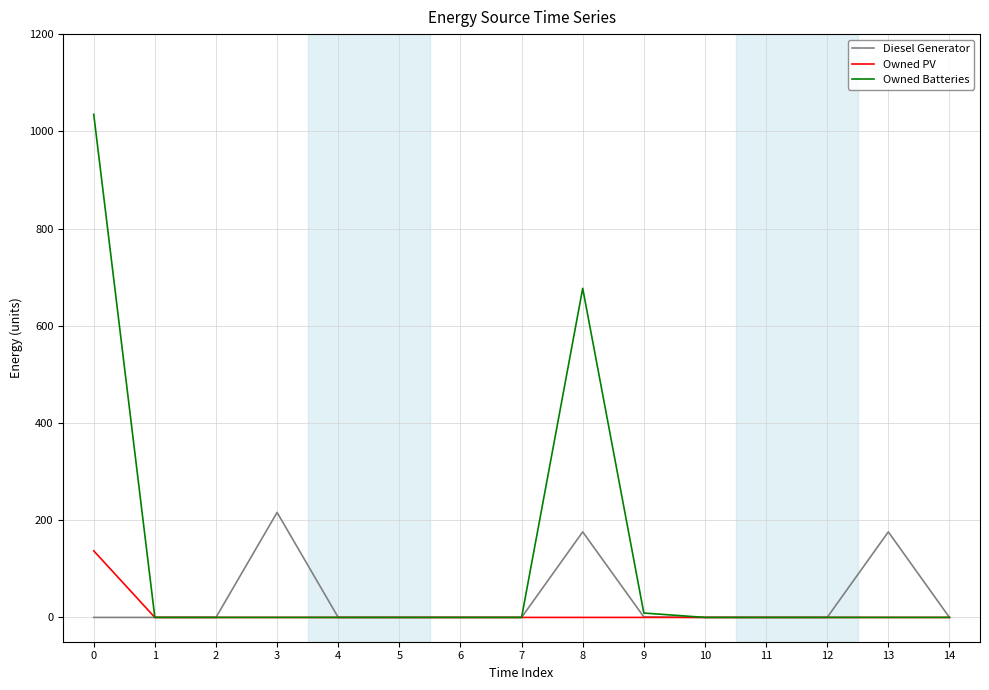

What is the maximum value shown in the chart?

1035